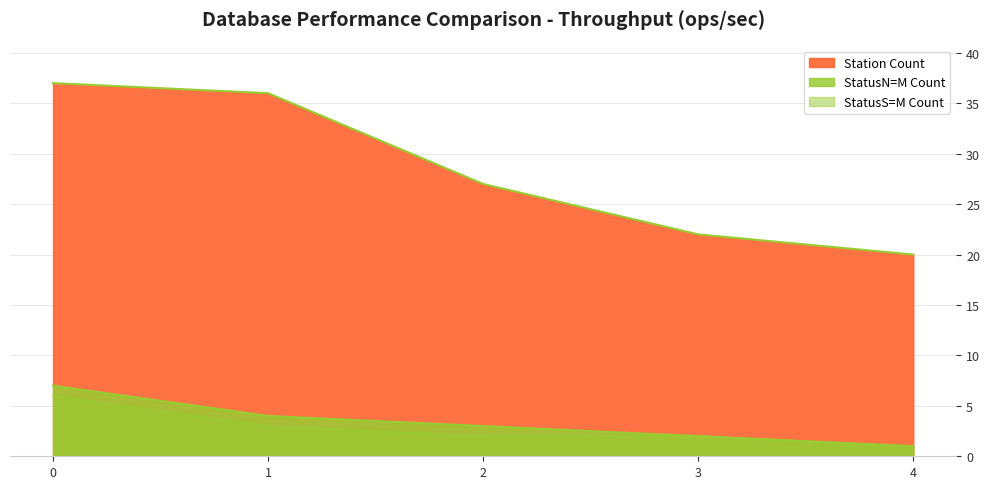

Reading left to right, extract all data points from this chart.

statusN_M_count: 0=7	1=4	2=3	3=2	4=1
statusS_M_count: 0=6	1=3	2=2	3=2	4=1